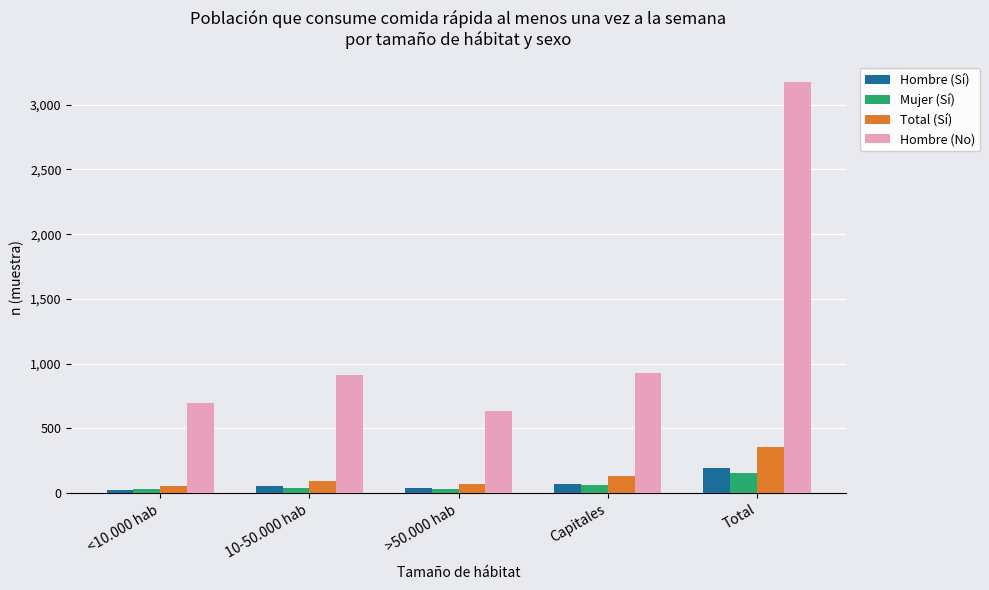

Is the value of Hombre (Sí) at 10-50.000 hab greater than the value of Hombre (No) at <10.000 hab?

No